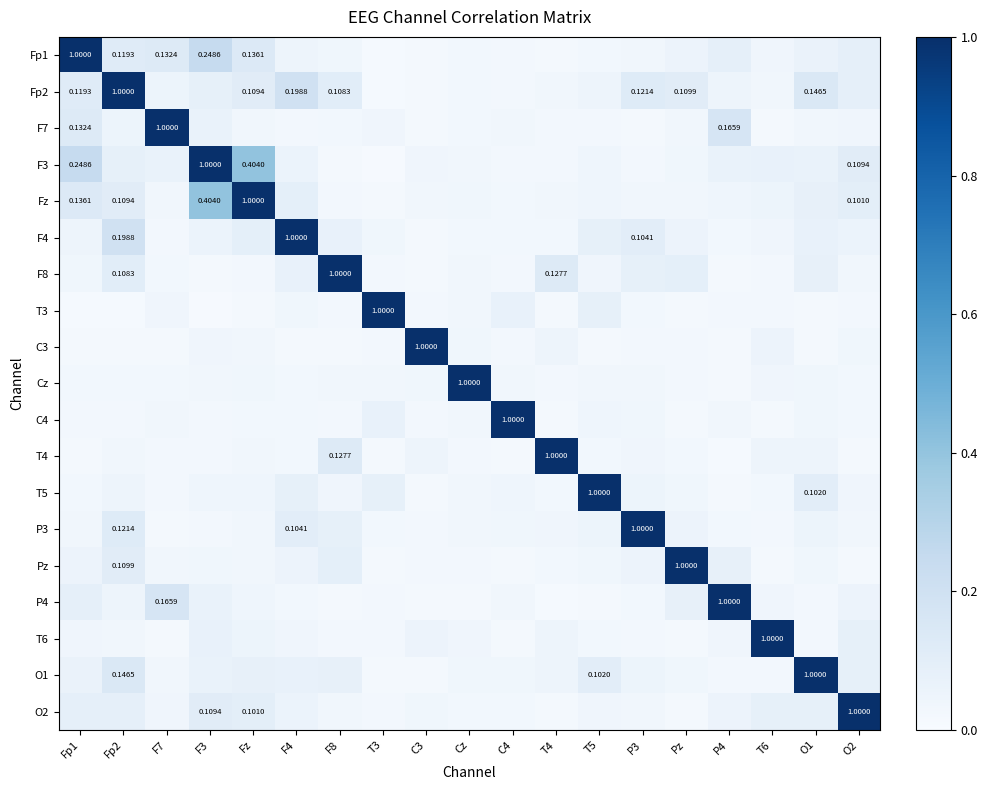

What is the average value of the T3 series?

0.1